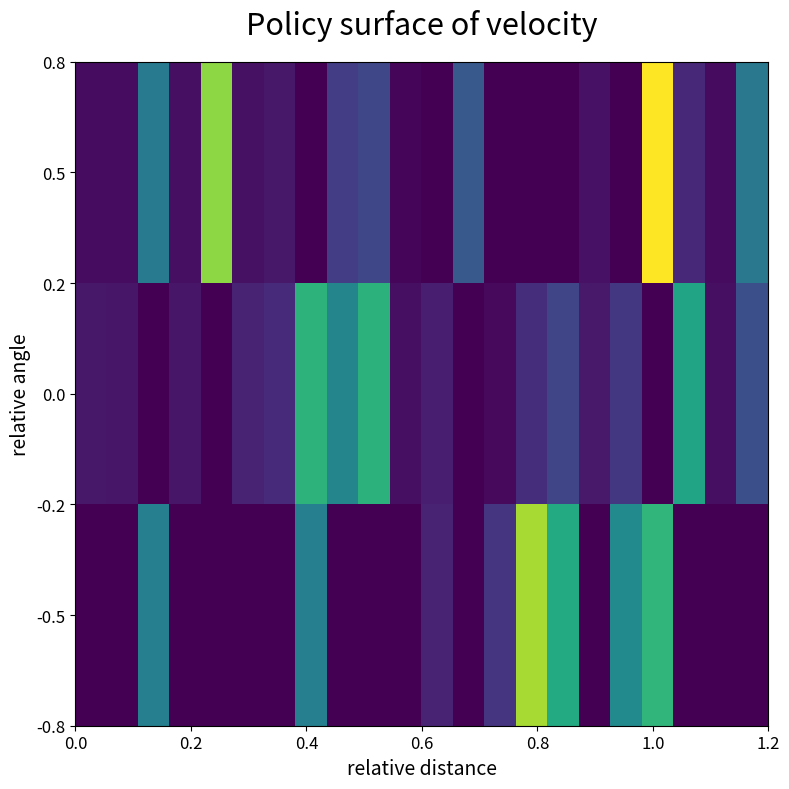

Reading right to left, transcribe all the data shown in this chart.

0.5: 0.1	0.0	0.0	0.3	0.0	0.0	0.0	0.0	0.0	0.1	0.0	0.0	0.1	0.0	0.0	0.0	0.0	0.2	0.0	0.1	0.0	0.0
0.0: 0.1	0.0	0.2	0.0	0.0	0.0	0.1	0.0	0.0	0.0	0.0	0.0	0.2	0.1	0.2	0.0	0.0	0.0	0.0	0.0	0.0	0.0
-0.5: 0.0	0.0	0.0	0.2	0.1	0.0	0.2	0.2	0.0	0.0	0.0	0.0	0.0	0.0	0.1	0.0	0.0	0.0	0.0	0.1	0.0	0.0